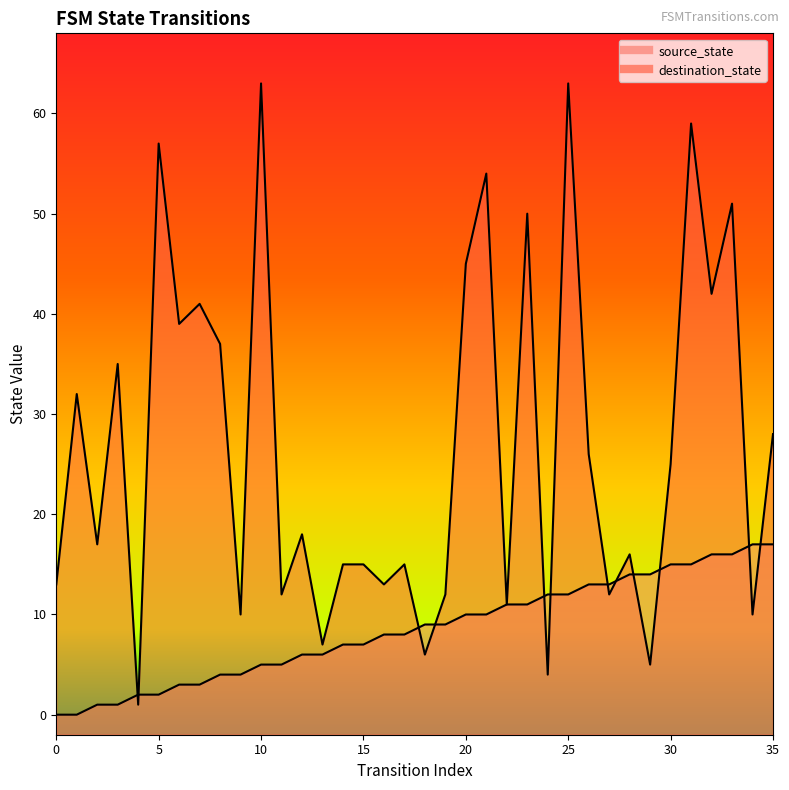

How many lines are shown in the chart?

2